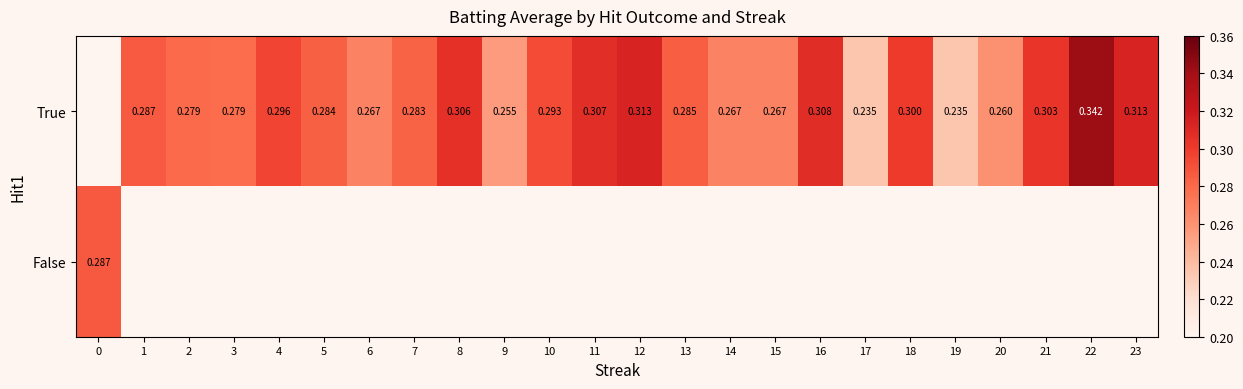

Which label corresponds to the smallest value in the chart?

17